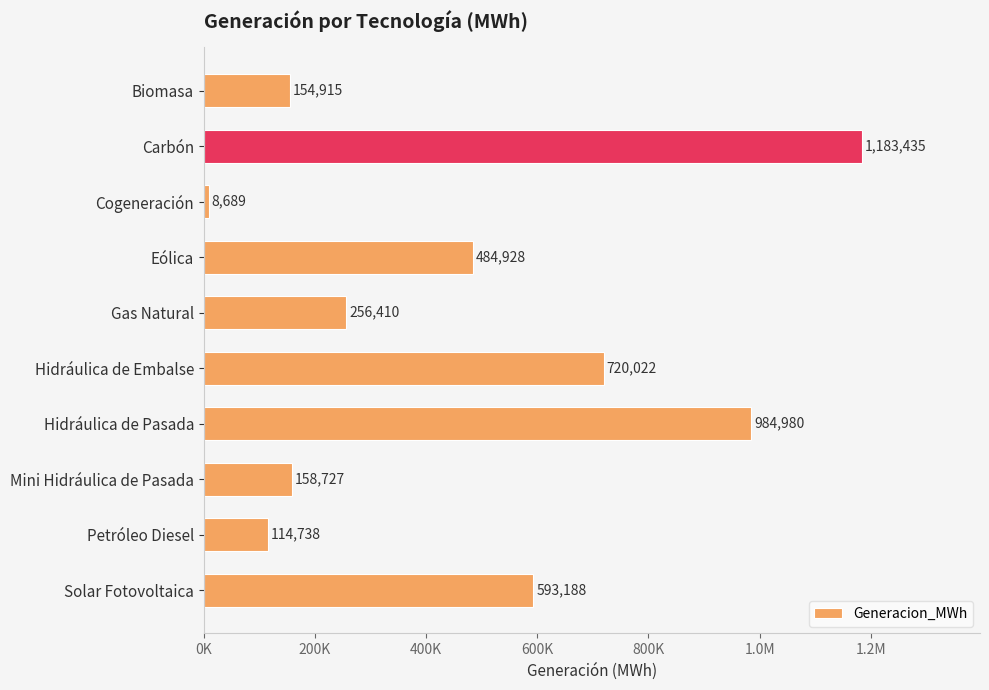

Are the bars horizontal?

Yes